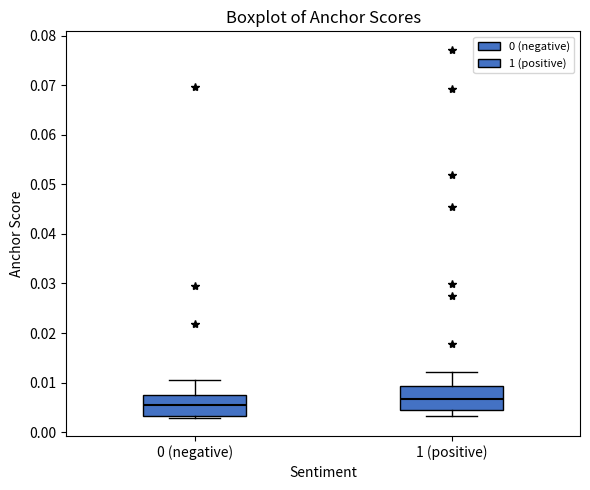

Where is the lower edge of the box for 0 (negative) on the y-axis? The values are not printed on the chart, so give them approximately, as read against the axis.

0.003